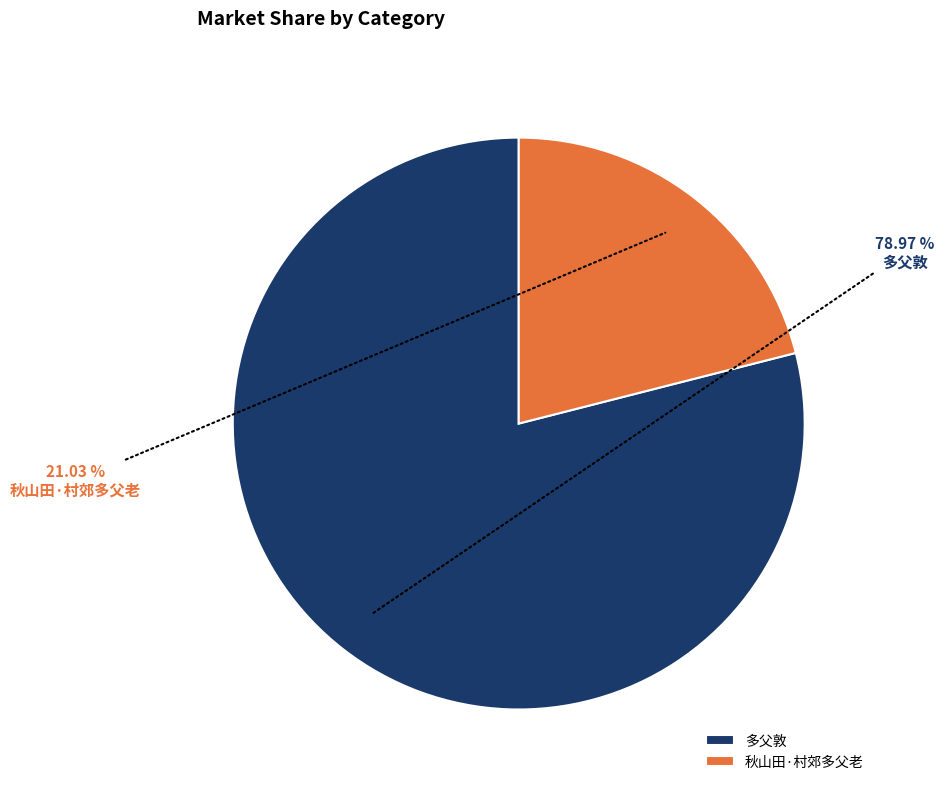

Does any single category account for the majority?

Yes